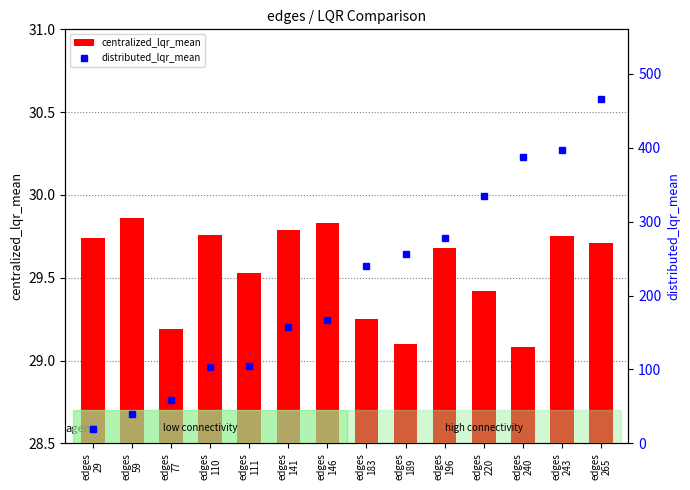

At which label does distributed_lqr_mean first exceed 239?

edges
183